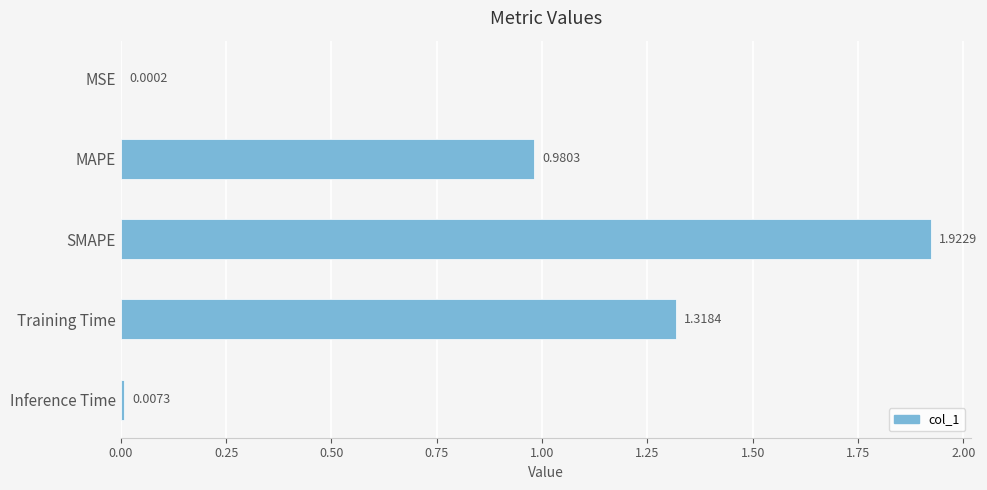

Count the number of data series in this chart.

1